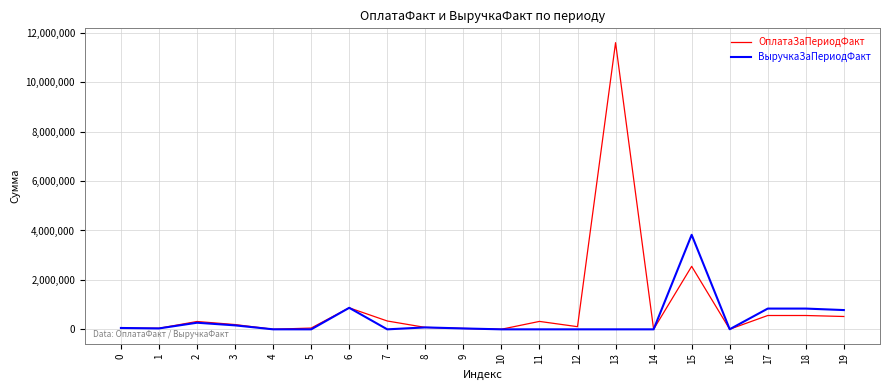

The value of ВыручкаЗаПериодФакт at 17 is 419197.9. True or false?

False